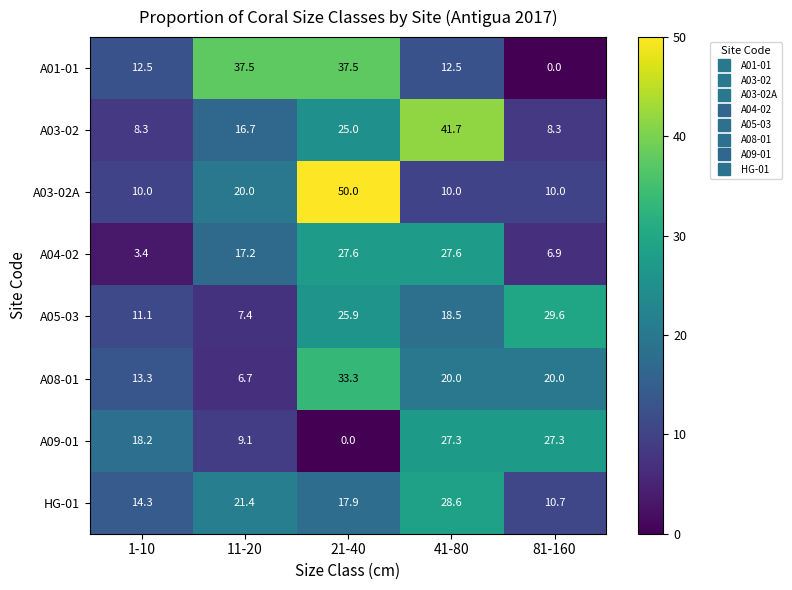

What is the maximum value shown in the chart?

50.0